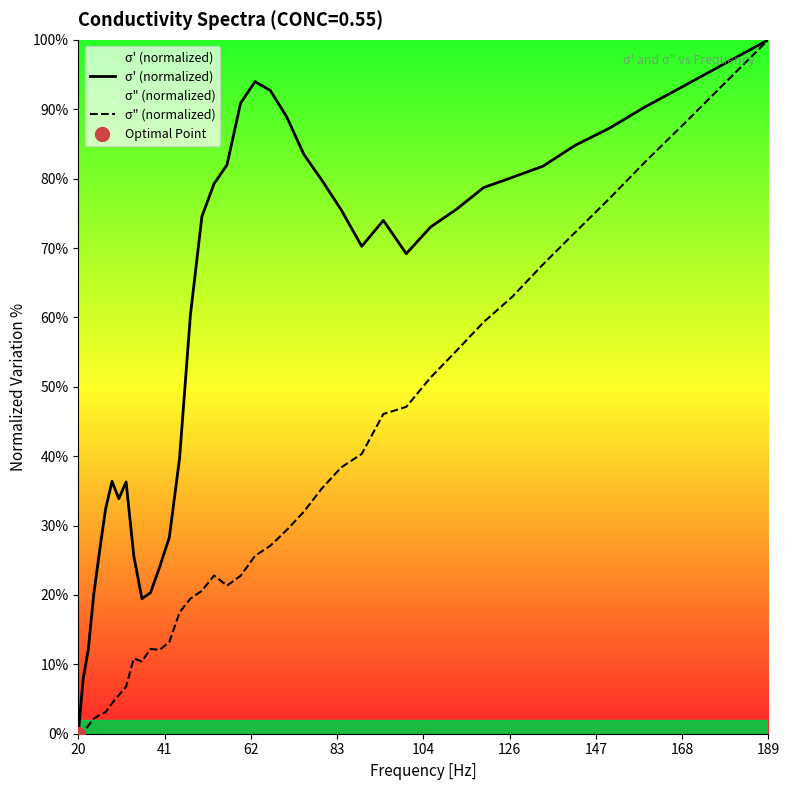

What is the average value of the σ' (normalized) series?

60.5